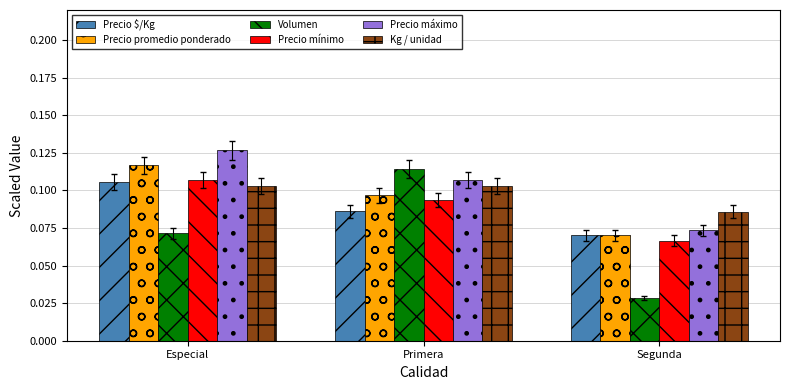

Between Especial and Segunda, which series saw the biggest shift?

Precio máximo